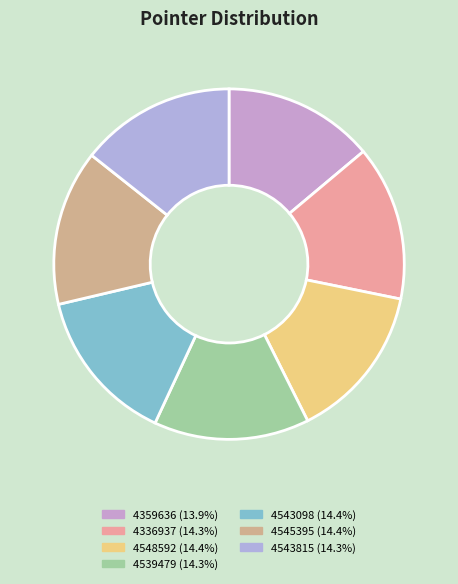

Which has a higher value, 4543098 or 4539479?

4543098